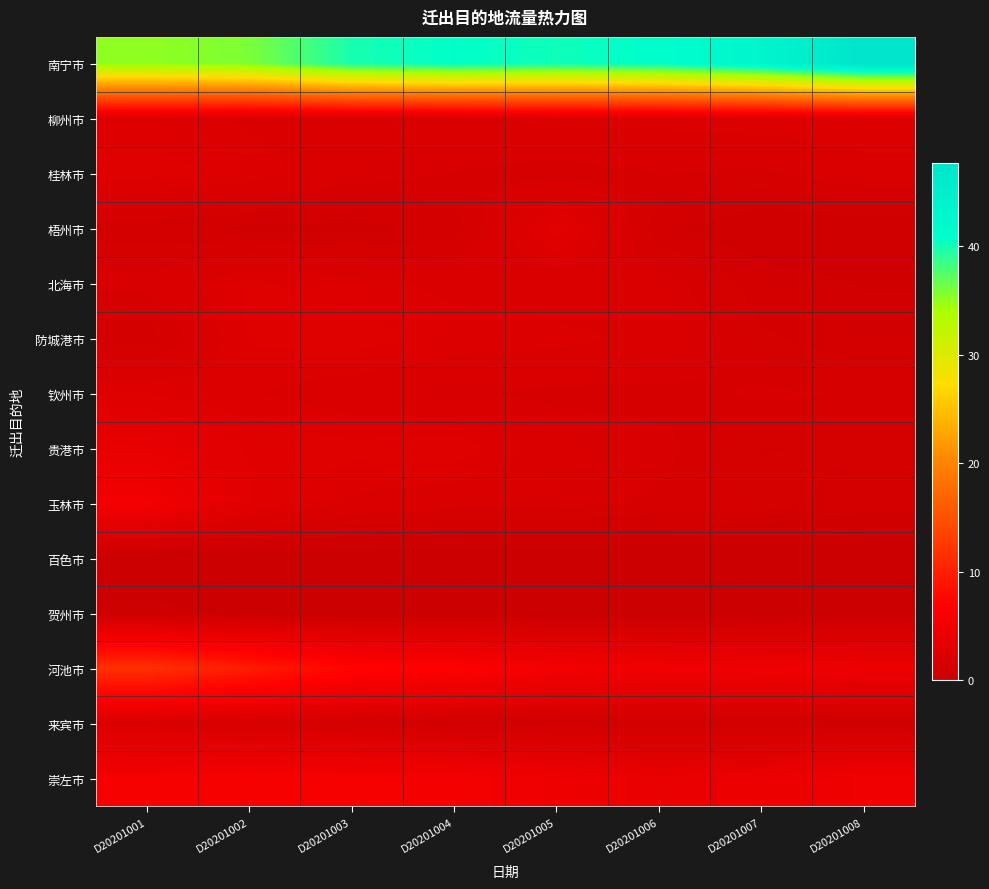

Which series has the largest total across all categories?

南宁市